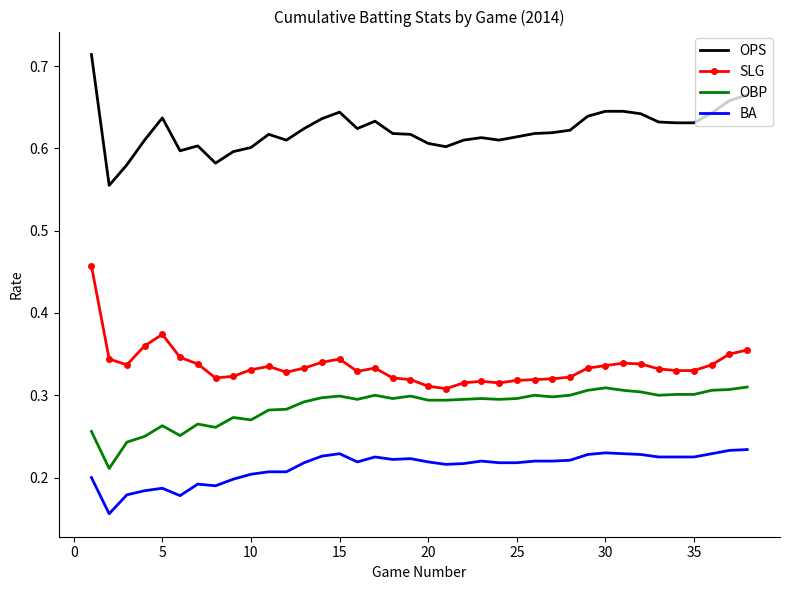

True or false: OBP and SLG intersect in this chart.

False